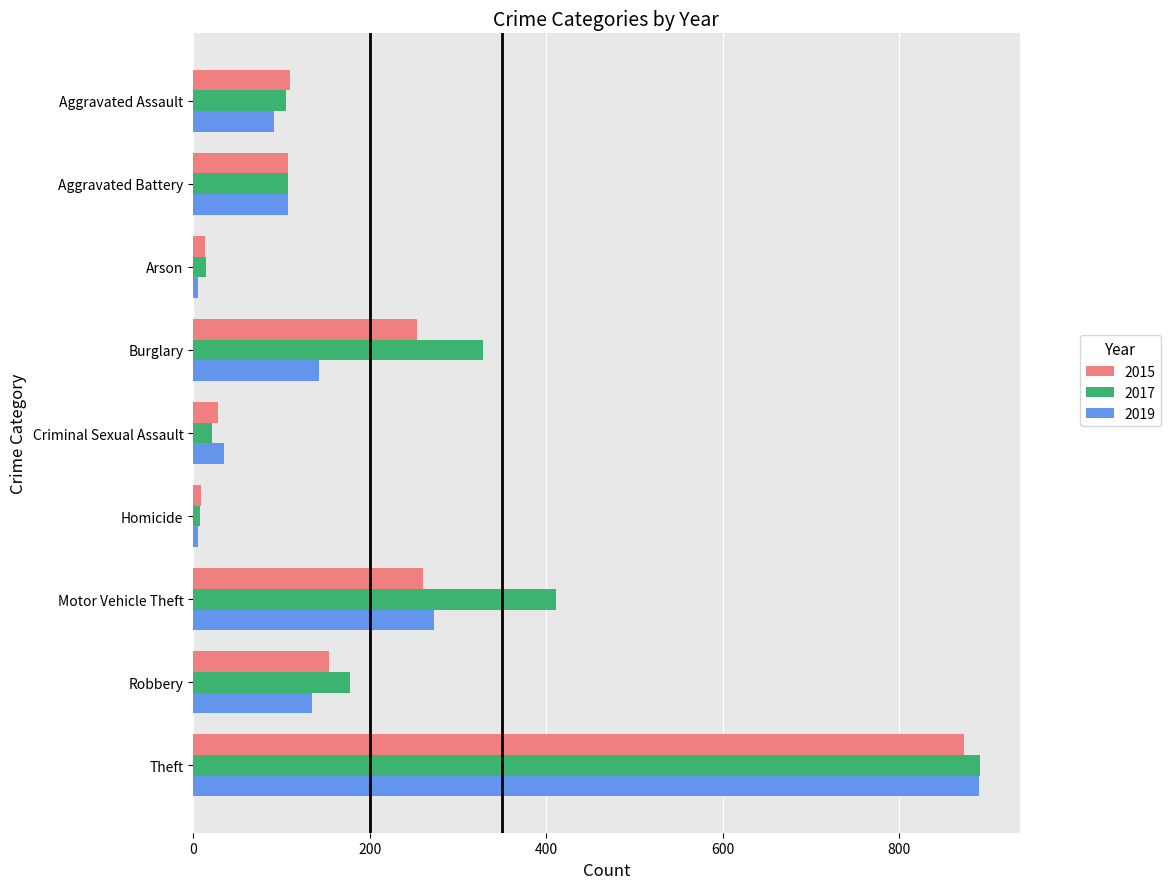

What is the smallest value displayed?

5